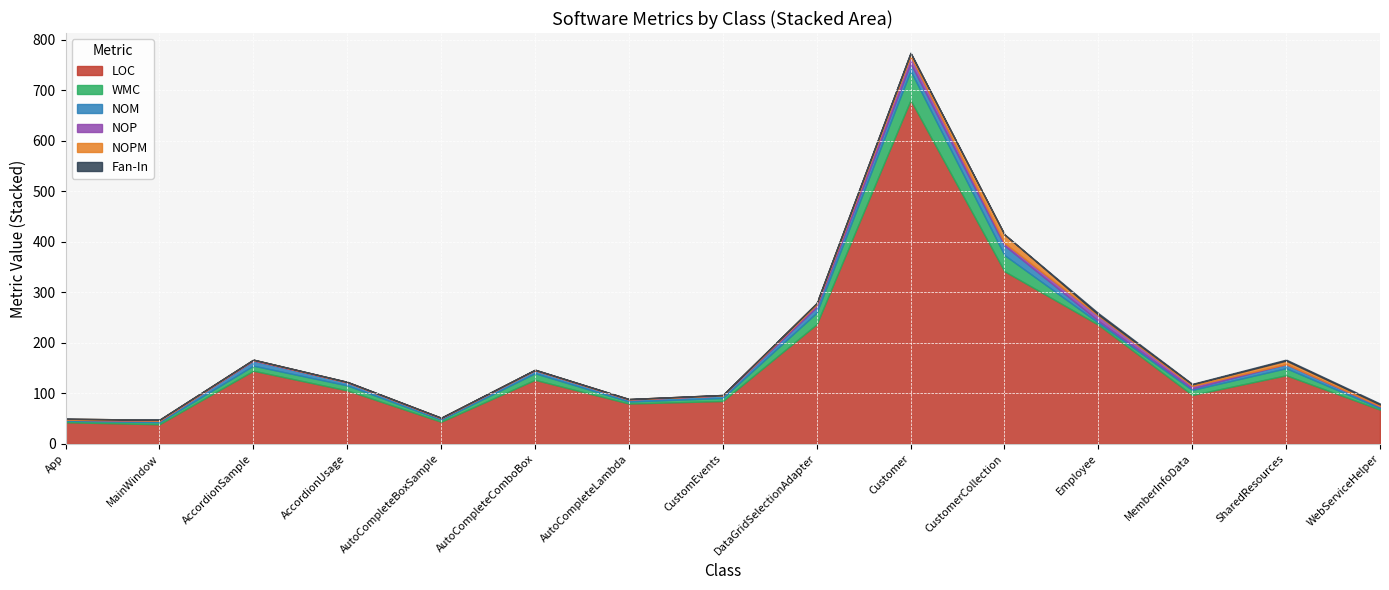

Reading left to right, list all the values displayed in this chart.

LOC: 43	39	145	106	44	127	80	85	237	681	342	236	97	136	68
WMC: 3	4	10	10	4	13	4	6	23	58	32	4	10	14	3
NOM: 2	3	10	6	3	6	4	5	11	15	19	4	3	8	3
NOP: 0	0	1	0	0	0	0	0	5	14	5	10	5	0	1
NOPM: 2	2	1	1	1	1	1	1	3	6	17	2	3	7	3
Fan-In: 0	0	0	0	0	0	0	0	0	1	0	3	1	2	2